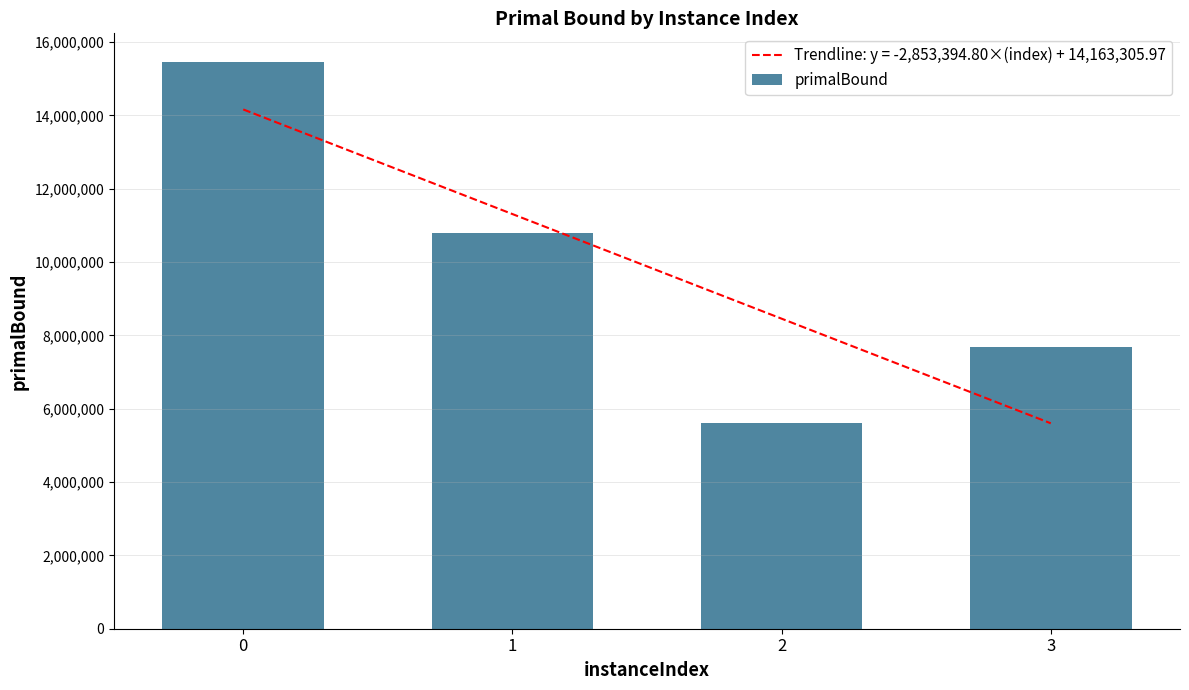

List the labels in order of value, largest first.

0, 1, 3, 2